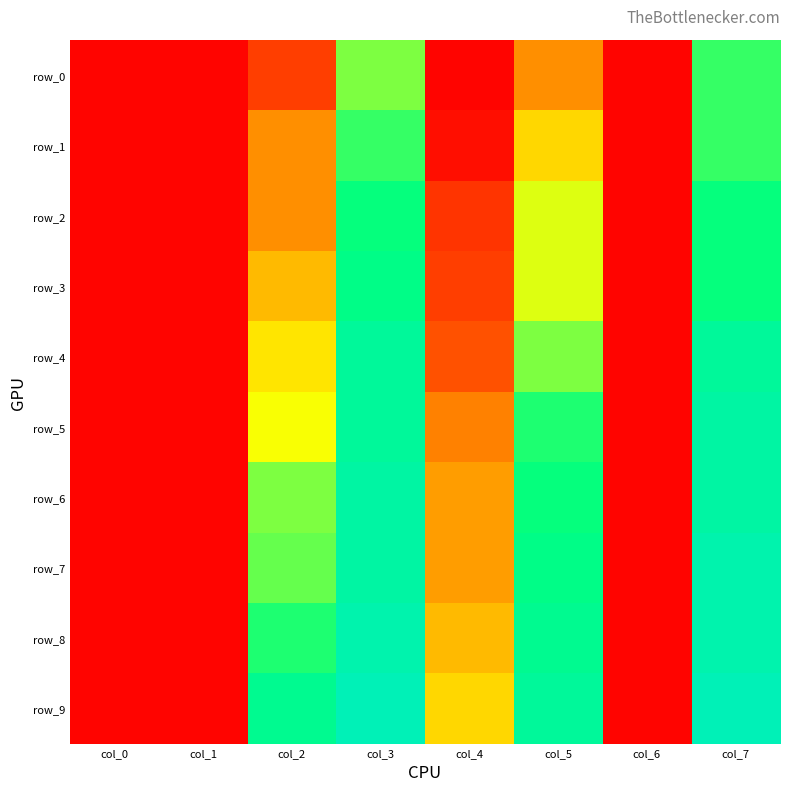

Reading left to right, transcribe all the data shown in this chart.

row_0: col_0=0.0	col_1=0.0	col_2=0.1	col_3=0.4	col_4=0.0	col_5=0.2	col_6=0.0	col_7=0.5
row_1: col_0=0.0	col_1=0.0	col_2=0.2	col_3=0.5	col_4=0.0	col_5=0.3	col_6=0.0	col_7=0.5
row_2: col_0=0.0	col_1=0.0	col_2=0.2	col_3=0.5	col_4=0.1	col_5=0.4	col_6=0.0	col_7=0.5
row_3: col_0=0.0	col_1=0.0	col_2=0.3	col_3=0.5	col_4=0.1	col_5=0.4	col_6=0.0	col_7=0.5
row_4: col_0=0.0	col_1=0.0	col_2=0.3	col_3=0.6	col_4=0.1	col_5=0.4	col_6=0.0	col_7=0.6
row_5: col_0=0.0	col_1=0.0	col_2=0.4	col_3=0.6	col_4=0.2	col_5=0.5	col_6=0.0	col_7=0.6
row_6: col_0=0.0	col_1=0.0	col_2=0.4	col_3=0.6	col_4=0.2	col_5=0.5	col_6=0.0	col_7=0.6
row_7: col_0=0.0	col_1=0.0	col_2=0.5	col_3=0.6	col_4=0.2	col_5=0.5	col_6=0.0	col_7=0.6
row_8: col_0=0.0	col_1=0.0	col_2=0.5	col_3=0.6	col_4=0.3	col_5=0.6	col_6=0.0	col_7=0.6
row_9: col_0=0.0	col_1=0.0	col_2=0.6	col_3=0.6	col_4=0.3	col_5=0.6	col_6=0.0	col_7=0.6